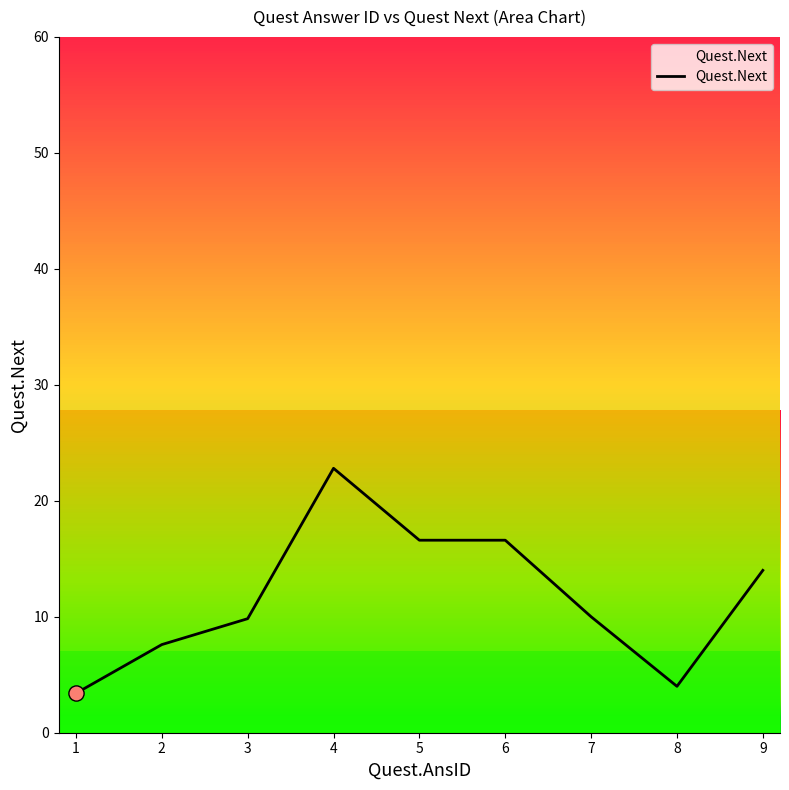

What is the change in value from 3 to 5?

+6.8